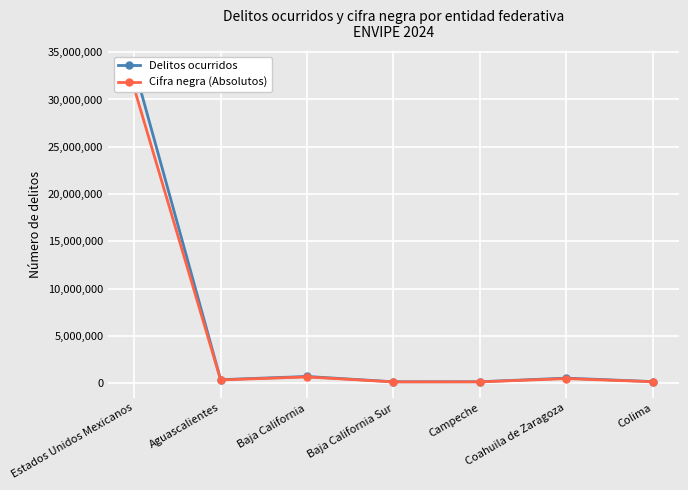

Which series has the largest range (max minus min)?

Delitos ocurridos